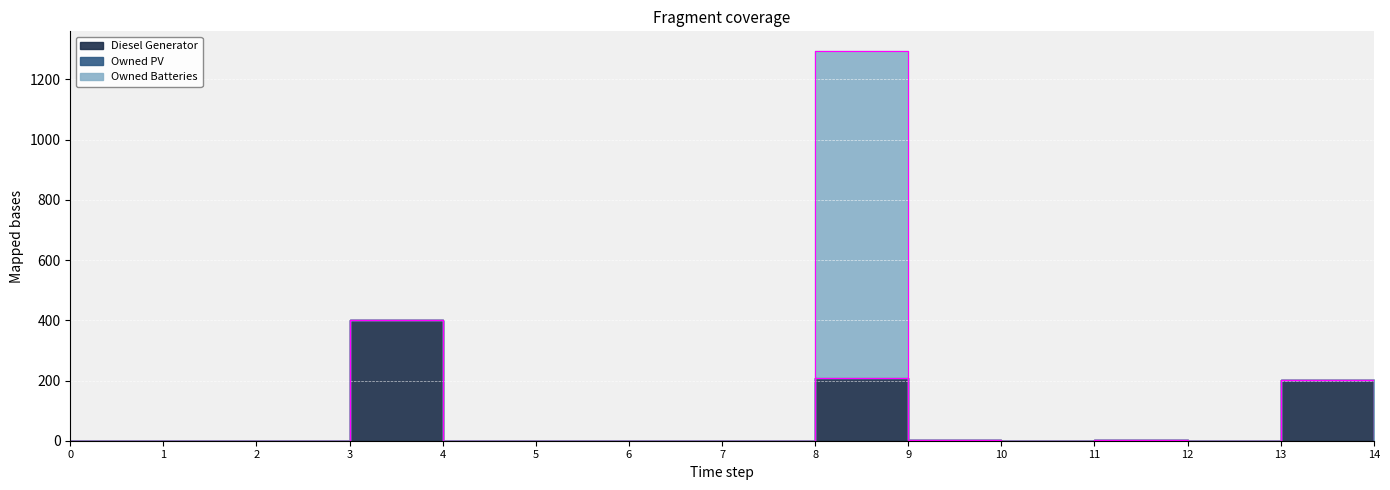

At which label does Diesel Generator reach its peak?

3